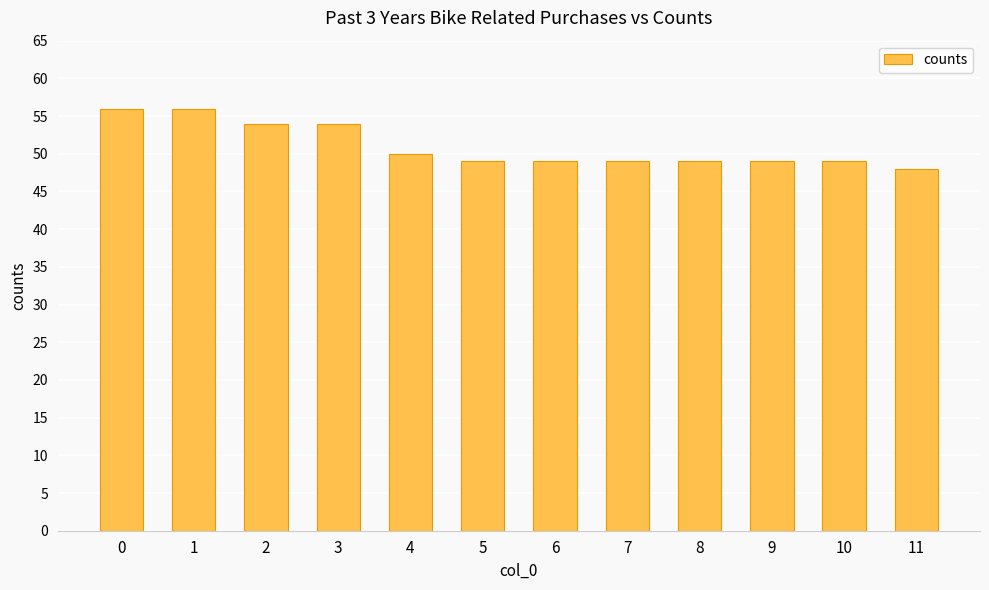

What is the ratio of the value at 10 to the value at 0?

0.9